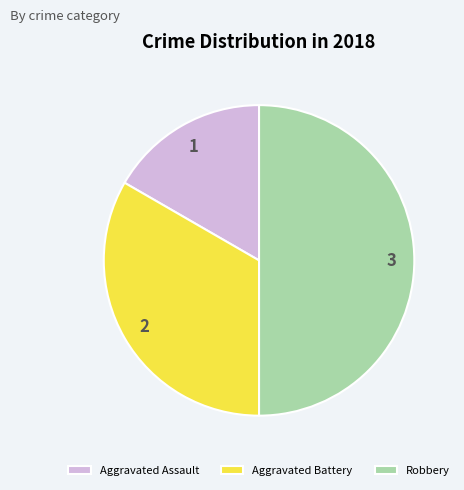

Is the sum of Aggravated Assault and Robbery greater than half?

Yes